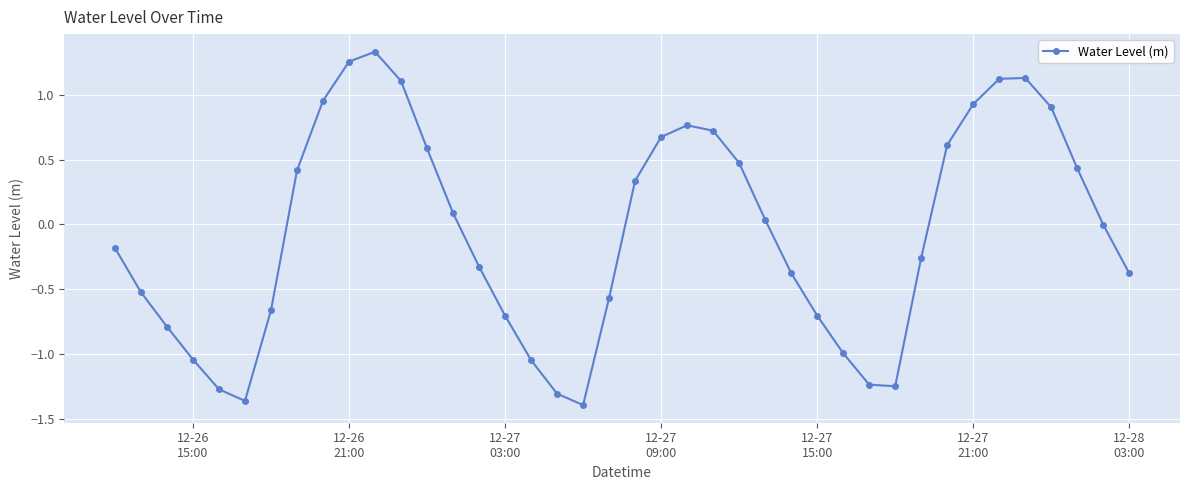

True or false: there are more than 1 points higher than both neighbors.

True